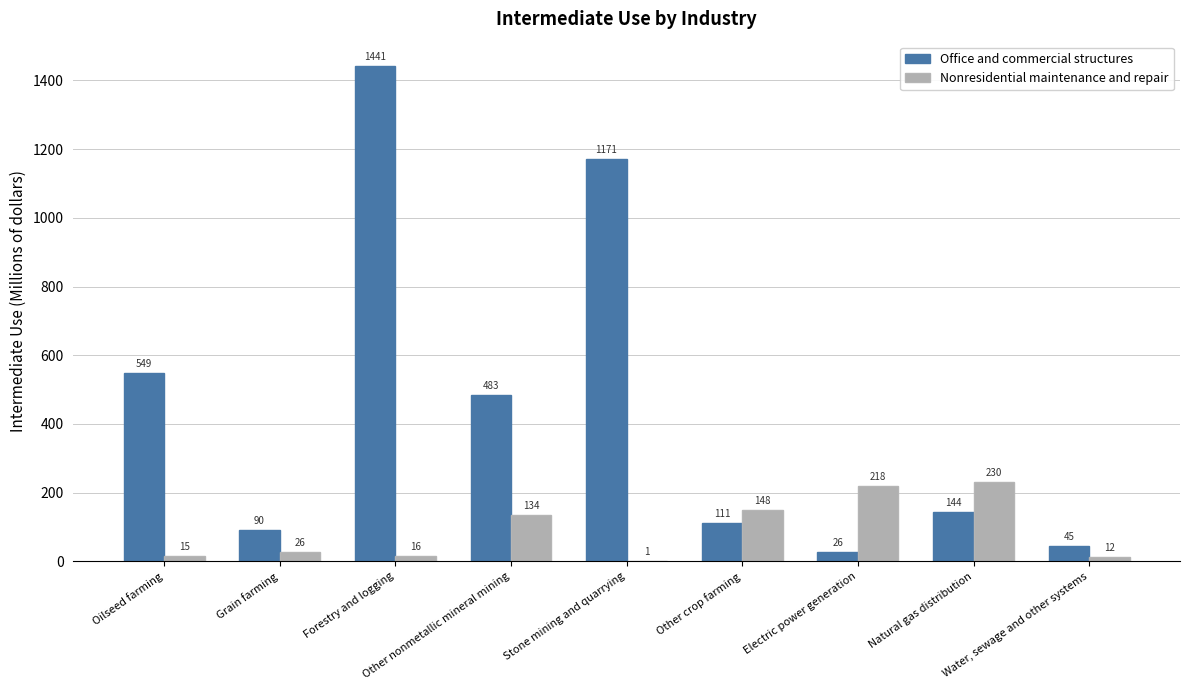

At which category is the sum across all series the highest?

Forestry and logging